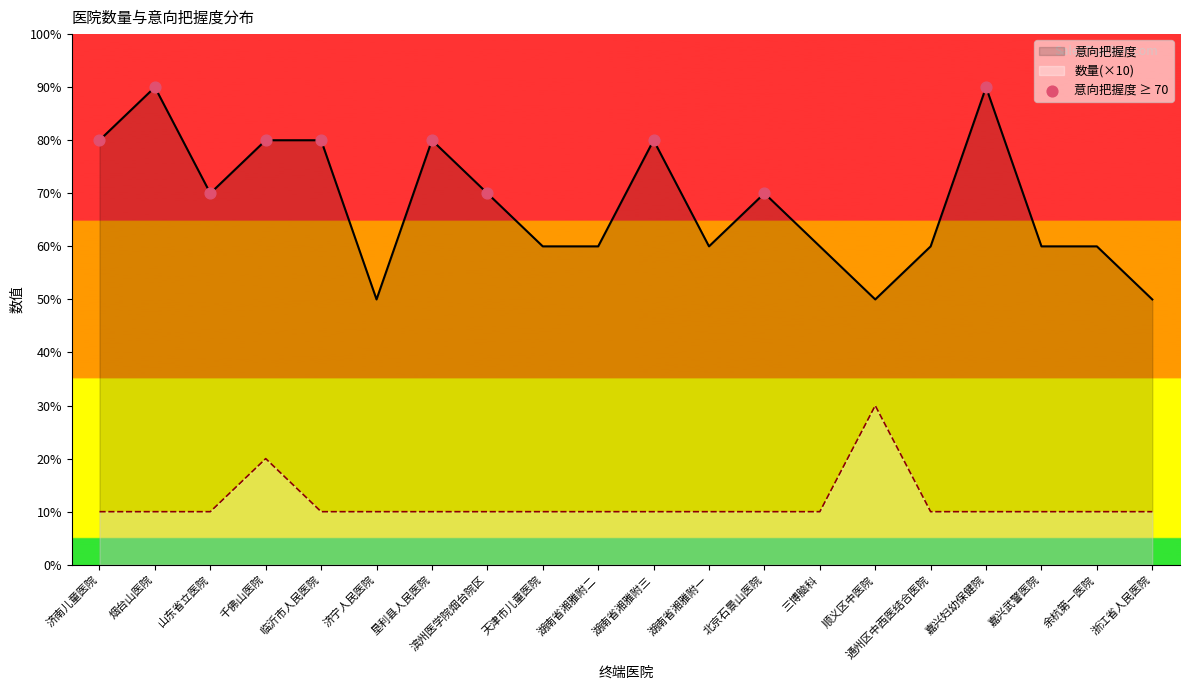

What is the difference between the highest and lowest values at 湖南省湘雅附三?

70